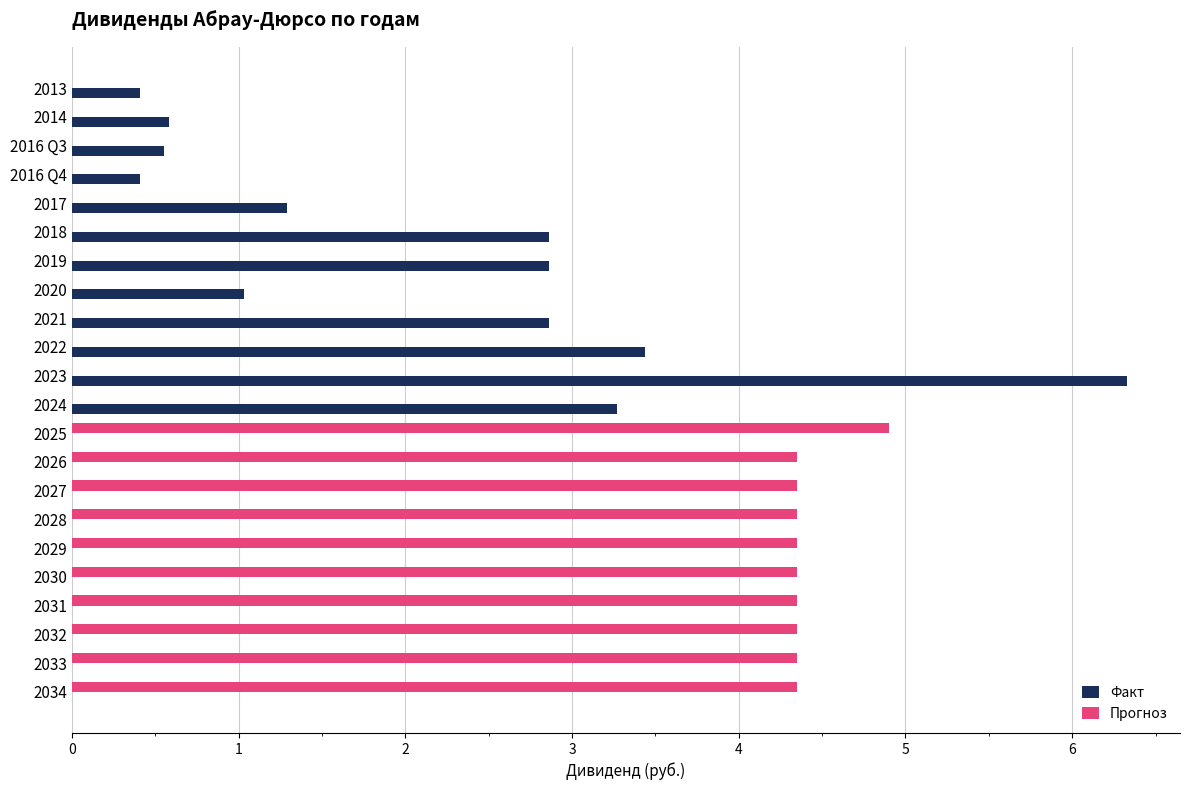

What is the sum of the Факт values at 2021 and 2024?

6.1